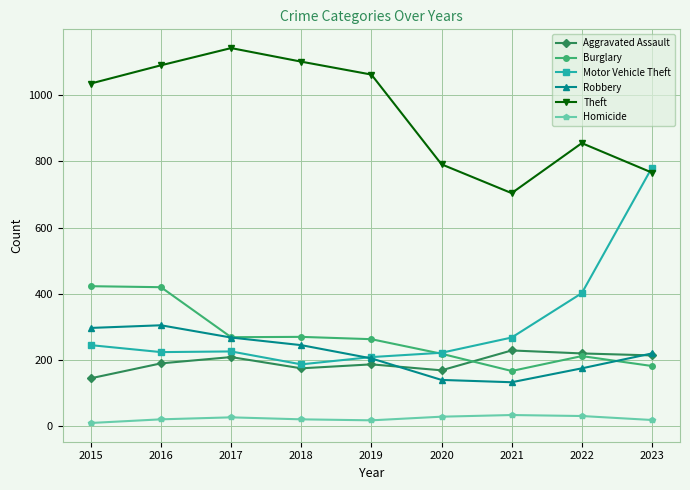

What is the value of the Burglary point at the 7th from the left?

167